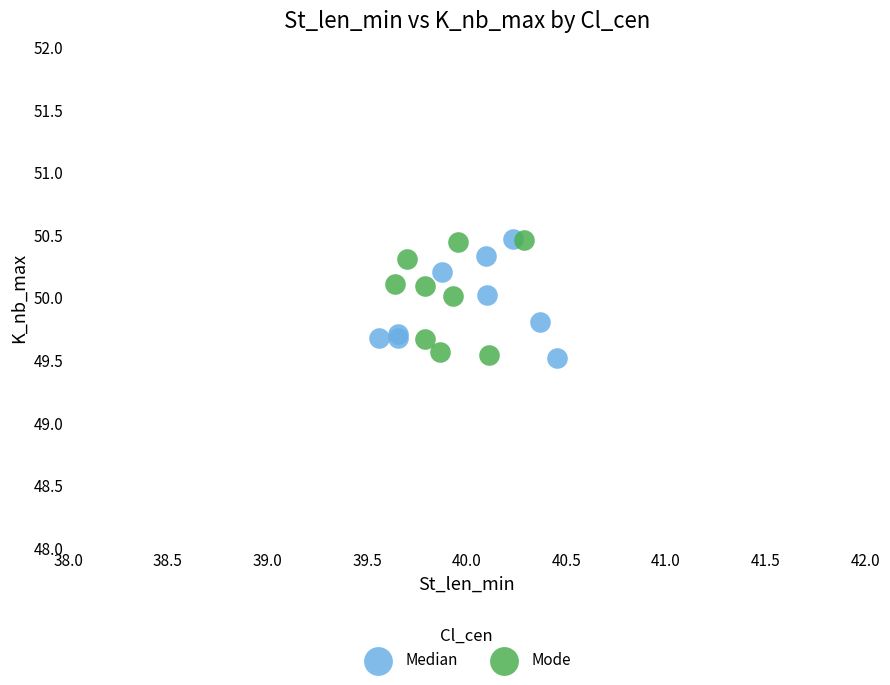

What are all the series names shown in the legend?

Median, Mode